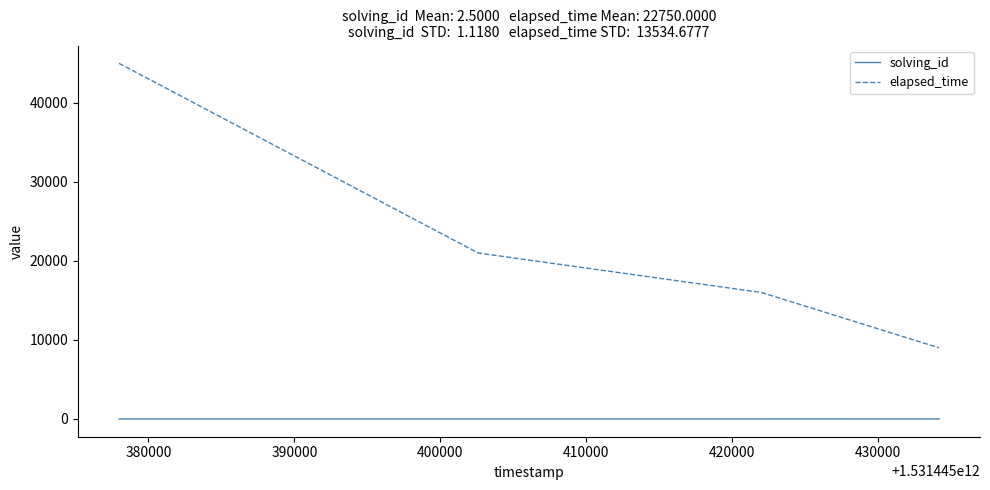

List the series in order of their overall mean, highest first.

elapsed_time, solving_id